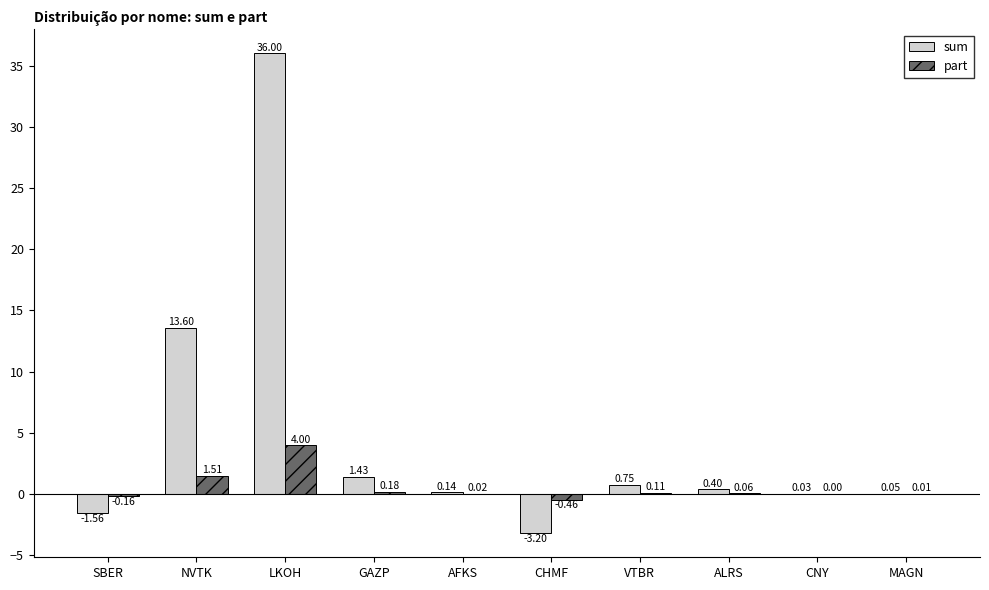

Which series has the largest total across all categories?

sum